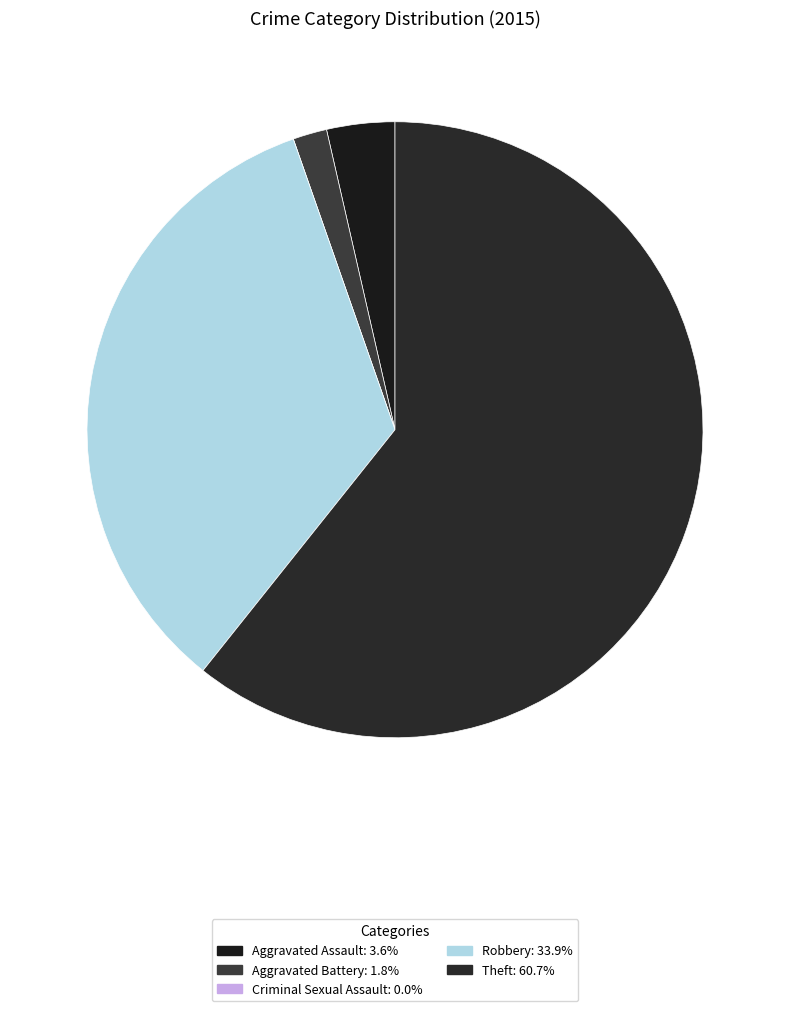

To the nearest percent, what portion does Aggravated Battery represent?

2%